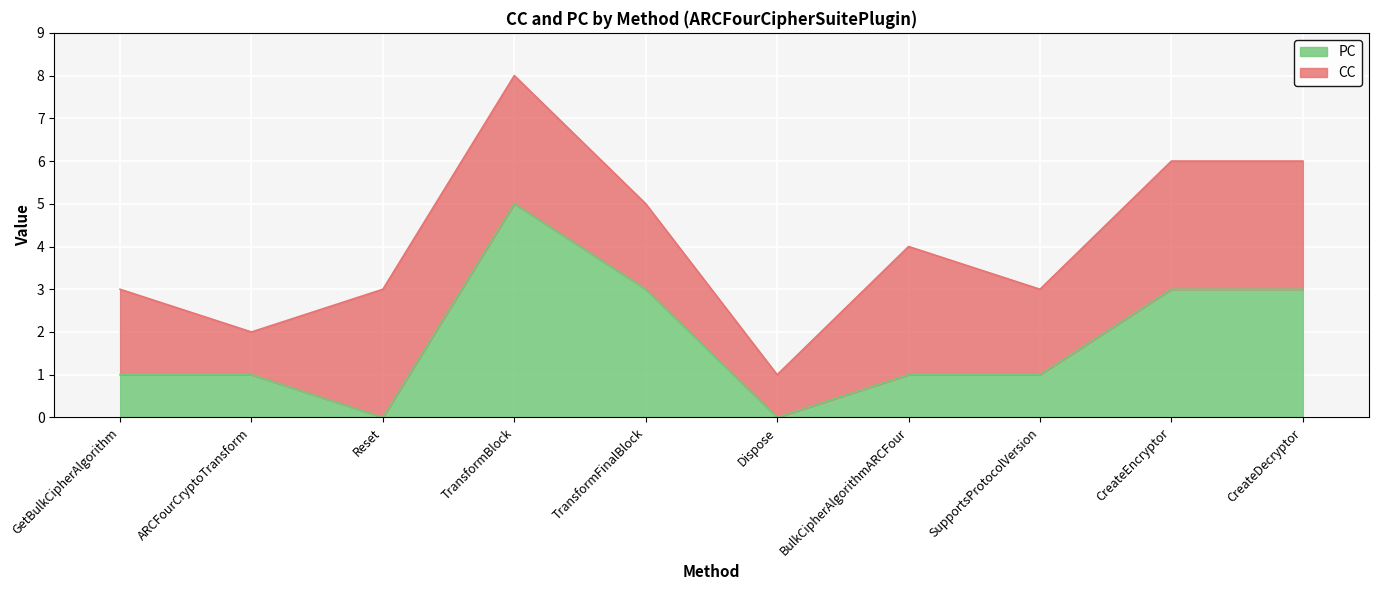

What is the difference between the maximum and minimum values?

5